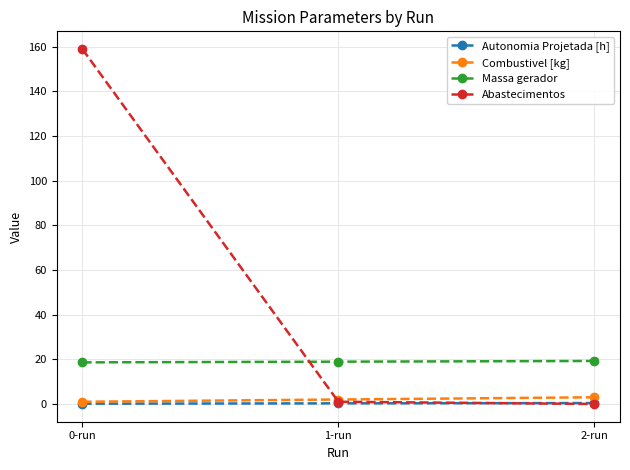

What is the difference between the highest and lowest values at 2-run?

19.3